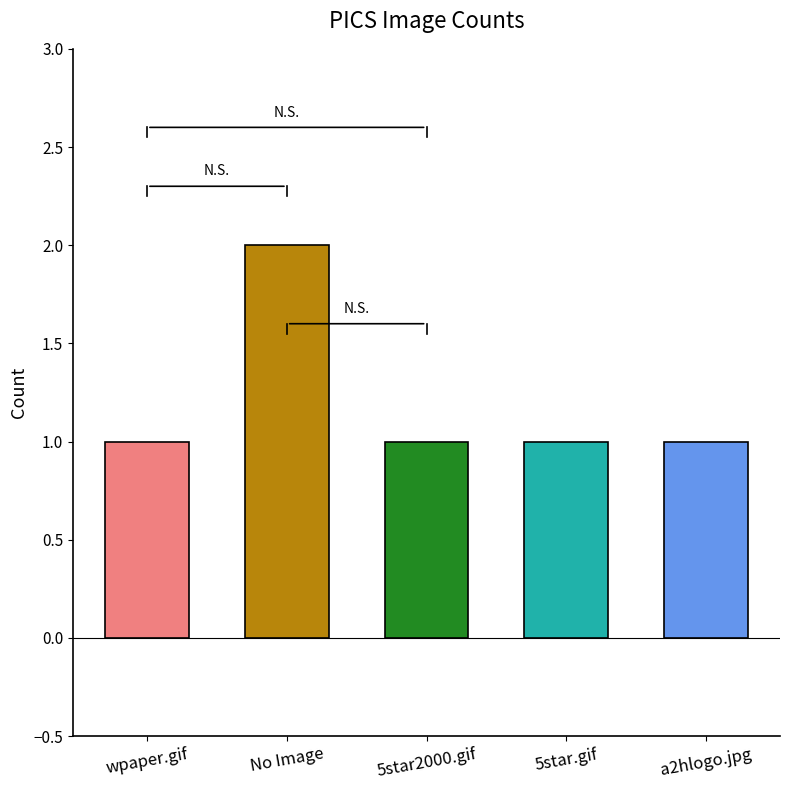

What is the label of the 5th bar from the right?

wpaper.gif